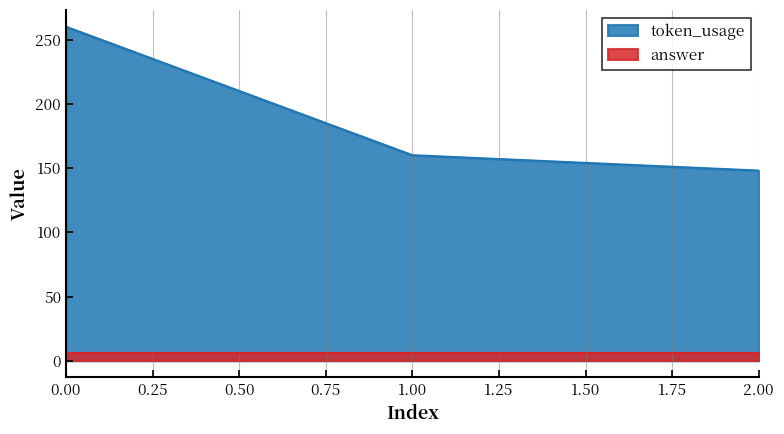

What is the sum of the values at 0 and 1?

420